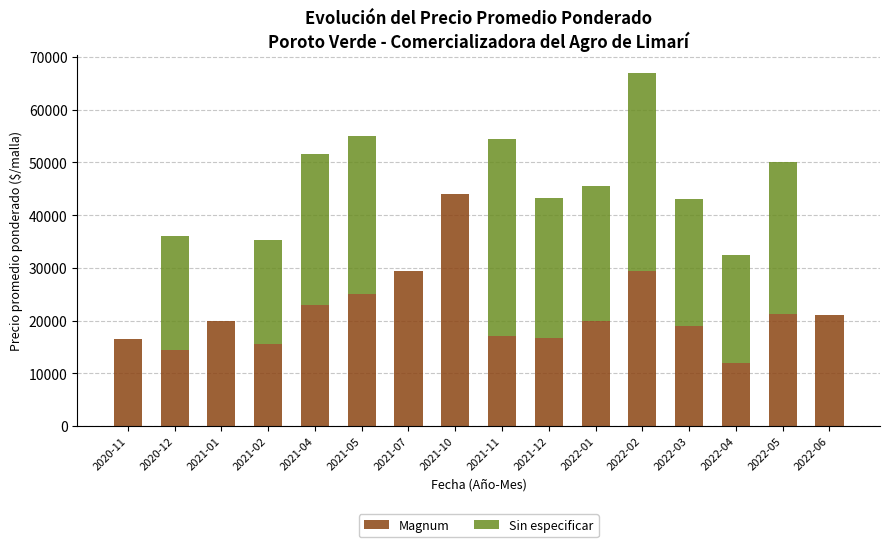

At which category is the sum across all series the highest?

2022-02